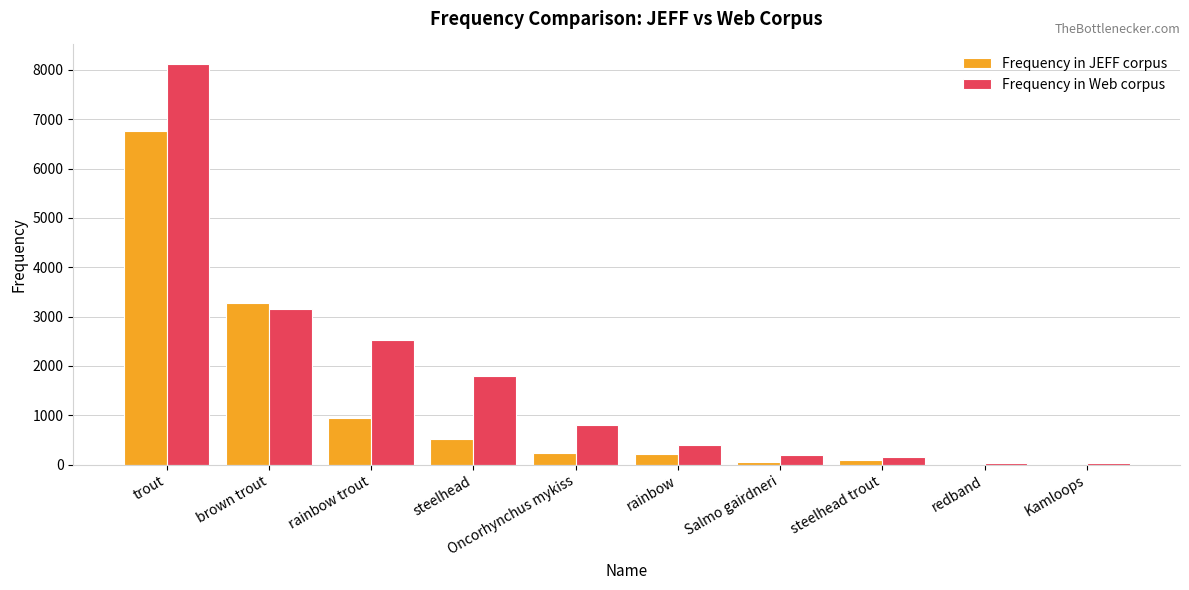

At which category is the sum across all series the highest?

trout